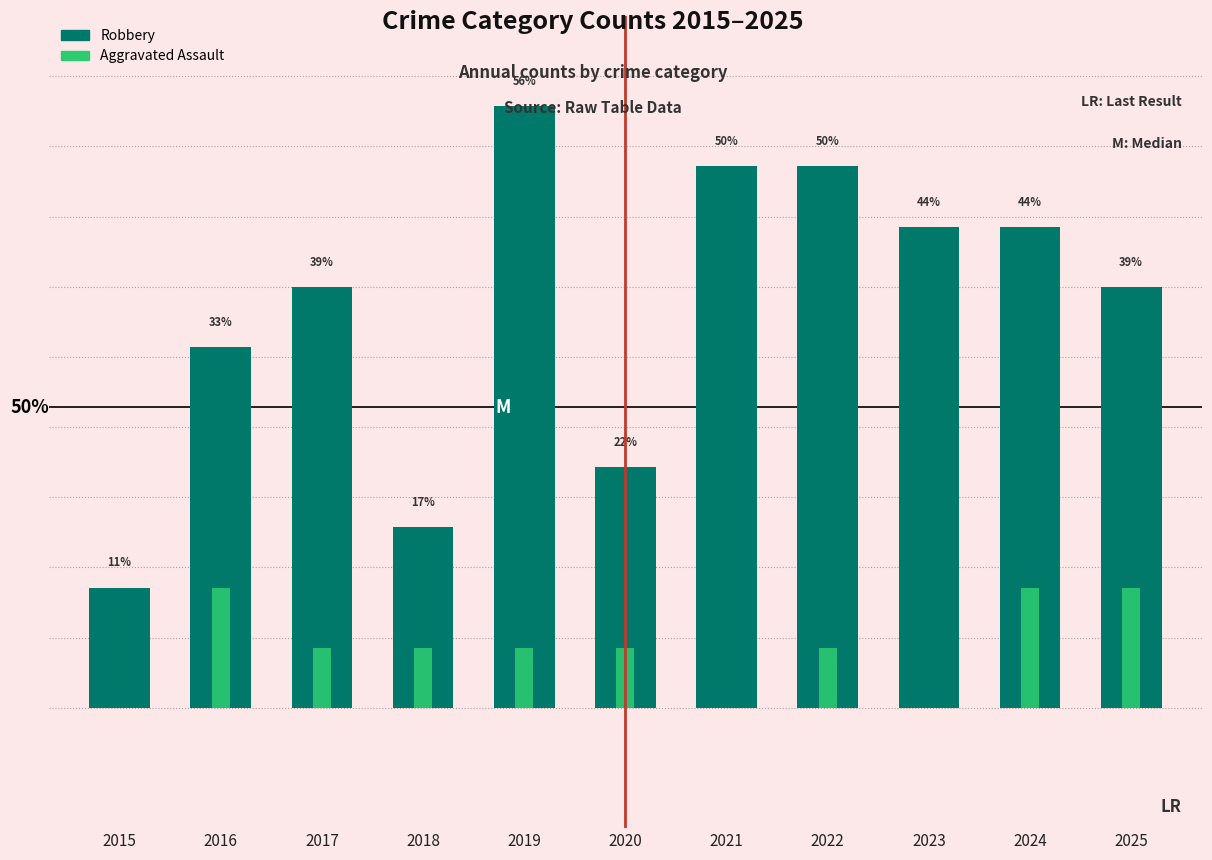

What is the total value across all series at 2024?

10